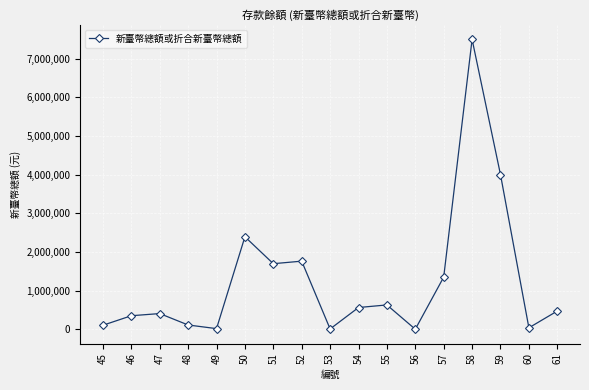

What is the approximate value at 53?

7032